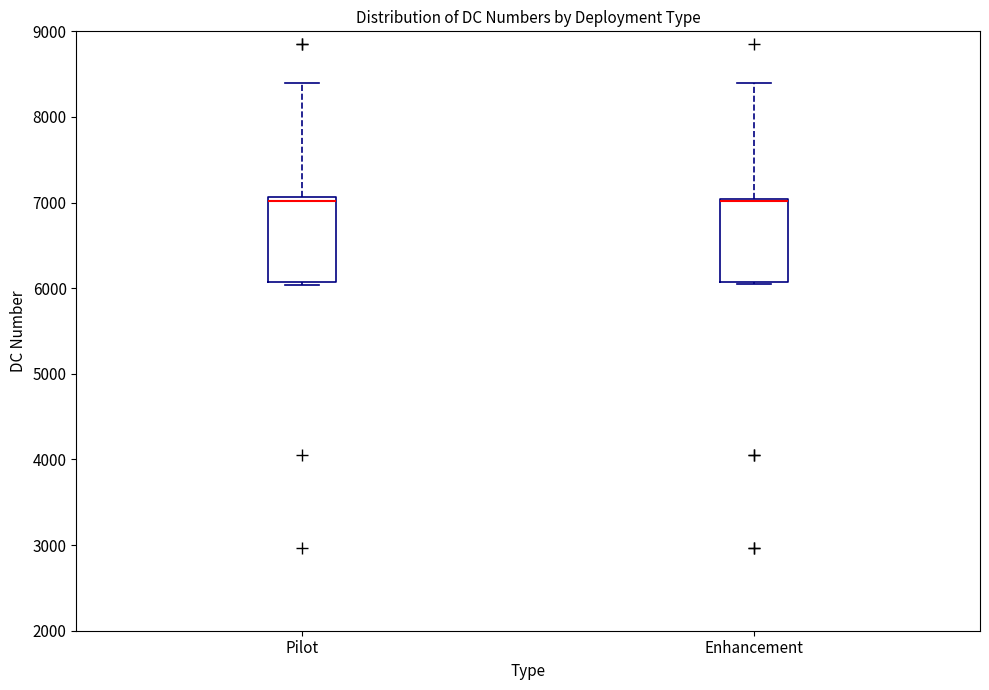

Where does the upper whisker of the box for Pilot end on the y-axis? The values are not printed on the chart, so give them approximately, as read against the axis.

8400